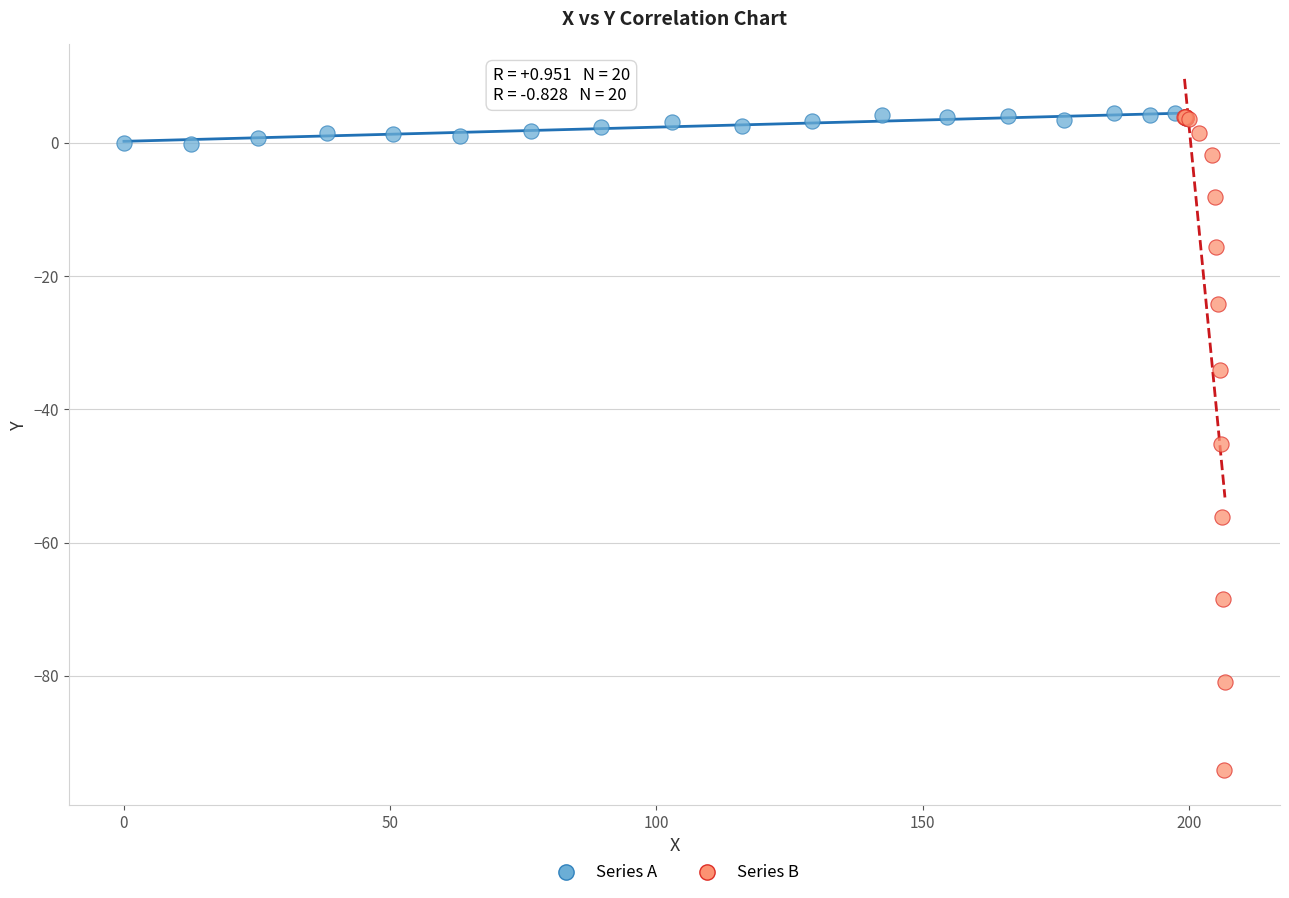

Which series reaches the minimum Y coordinate?

Series B